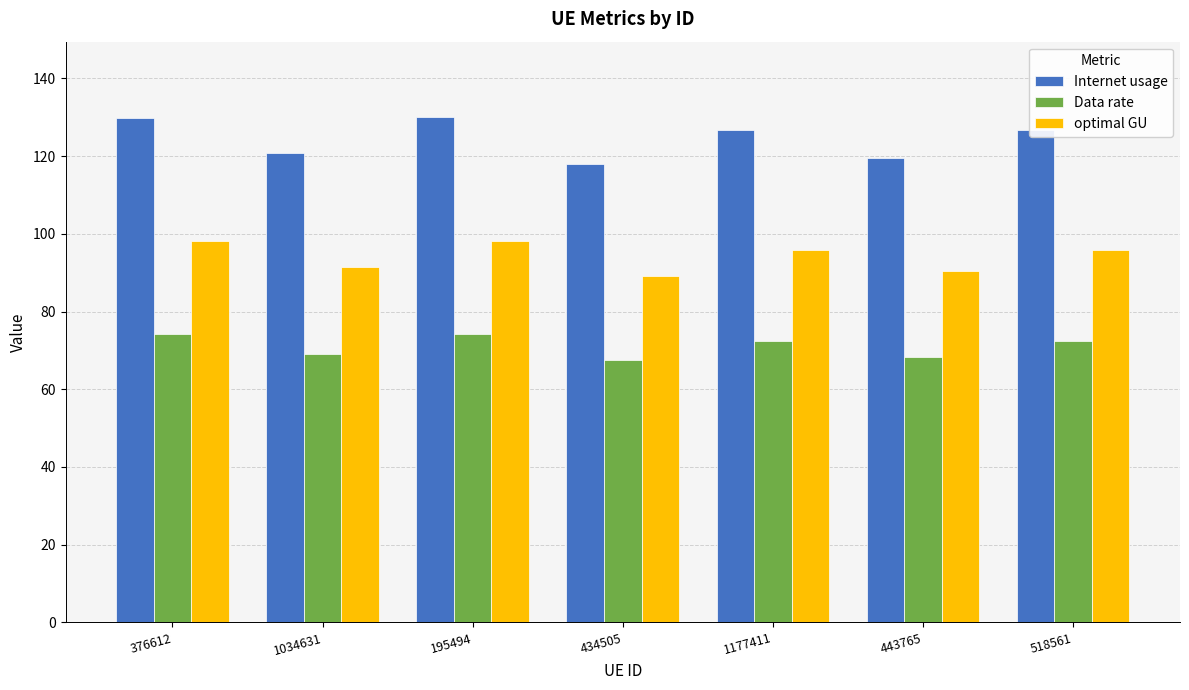

Does the chart contain stacked bars?

No